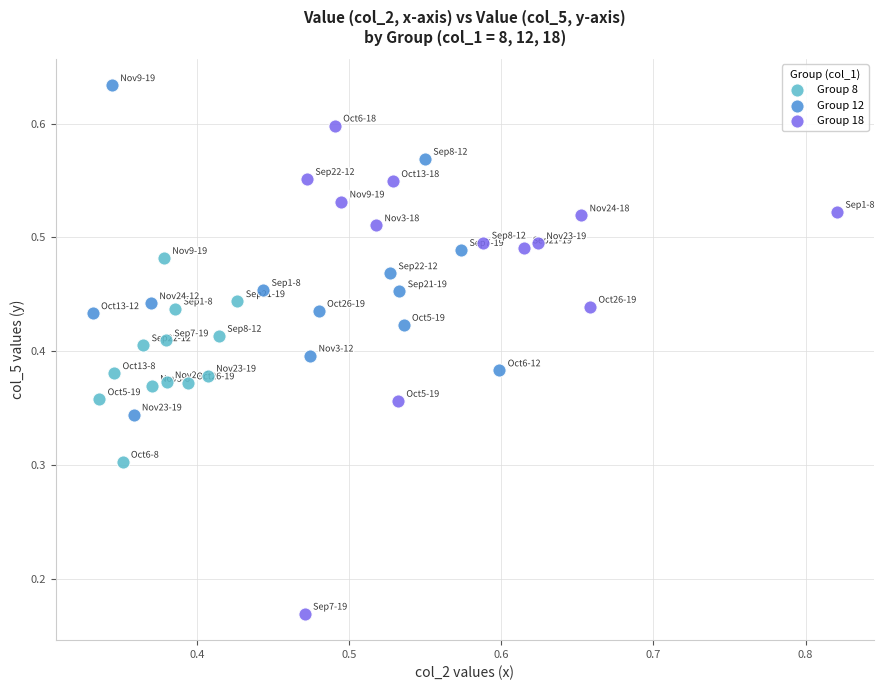

Which series reaches the maximum Y coordinate?

Group 12